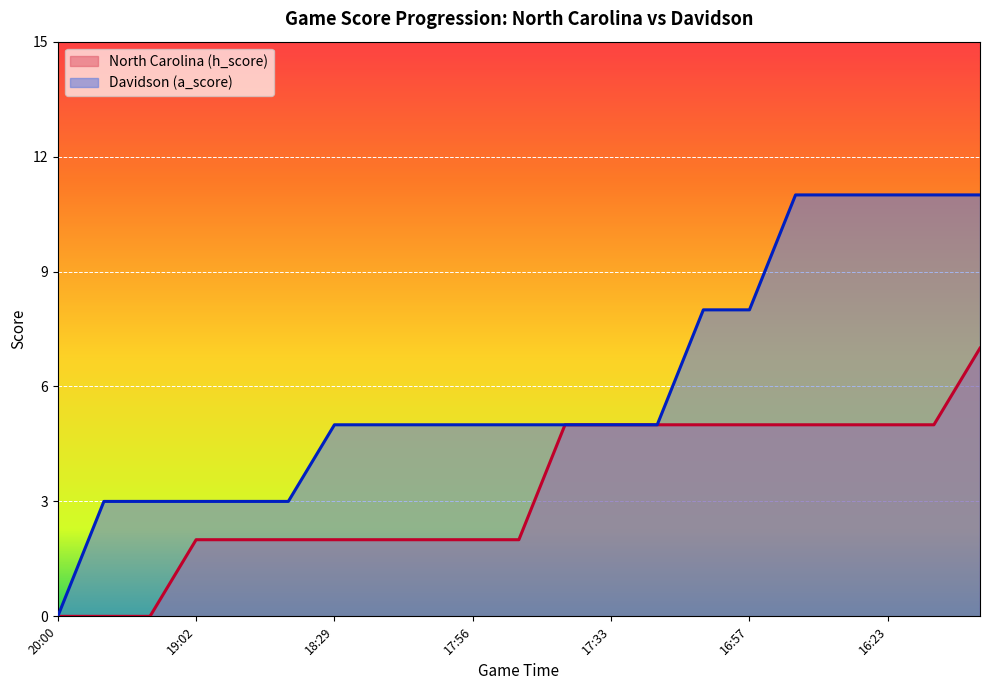

How many lines are shown in the chart?

2